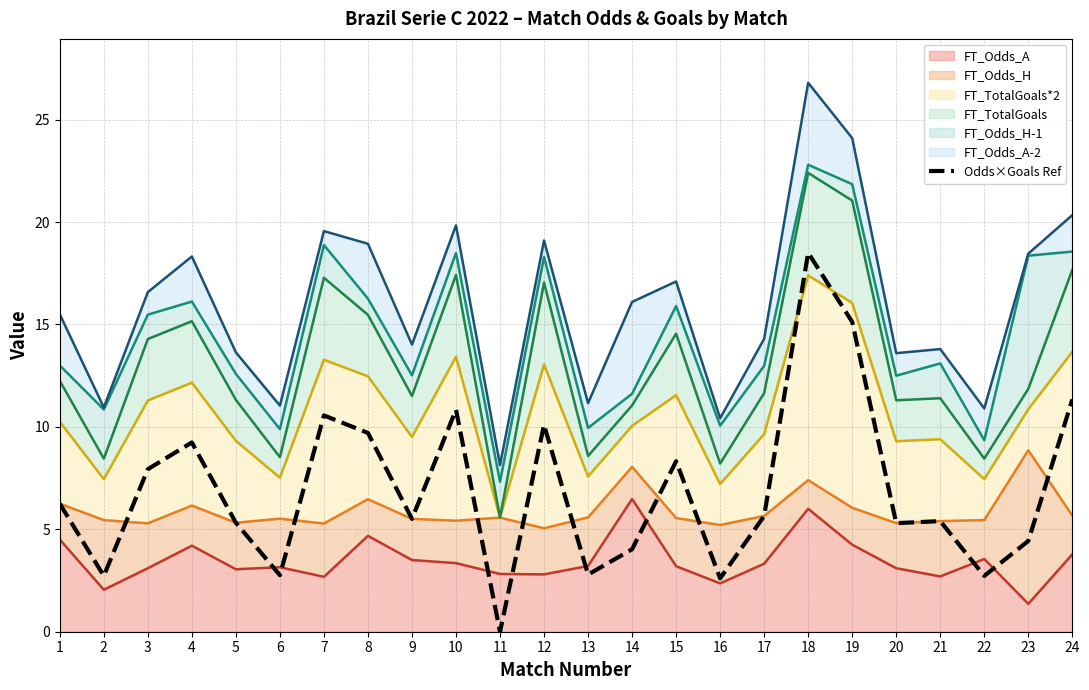

Rank the categories by value from lowest to highest.

11, 16, 2, 22, 6, 13, 14, 23, 20, 5, 21, 9, 17, 1, 3, 15, 4, 8, 12, 7, 10, 24, 19, 18